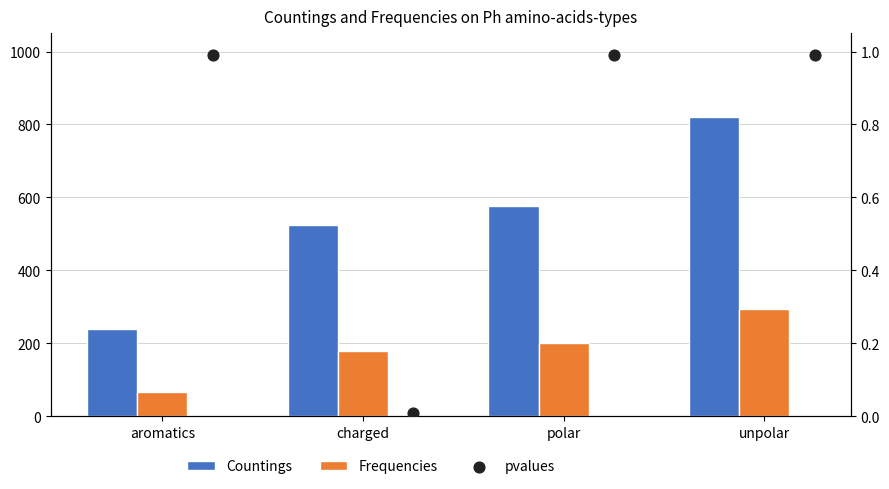

Which series contains the lowest Y value?

pvalues